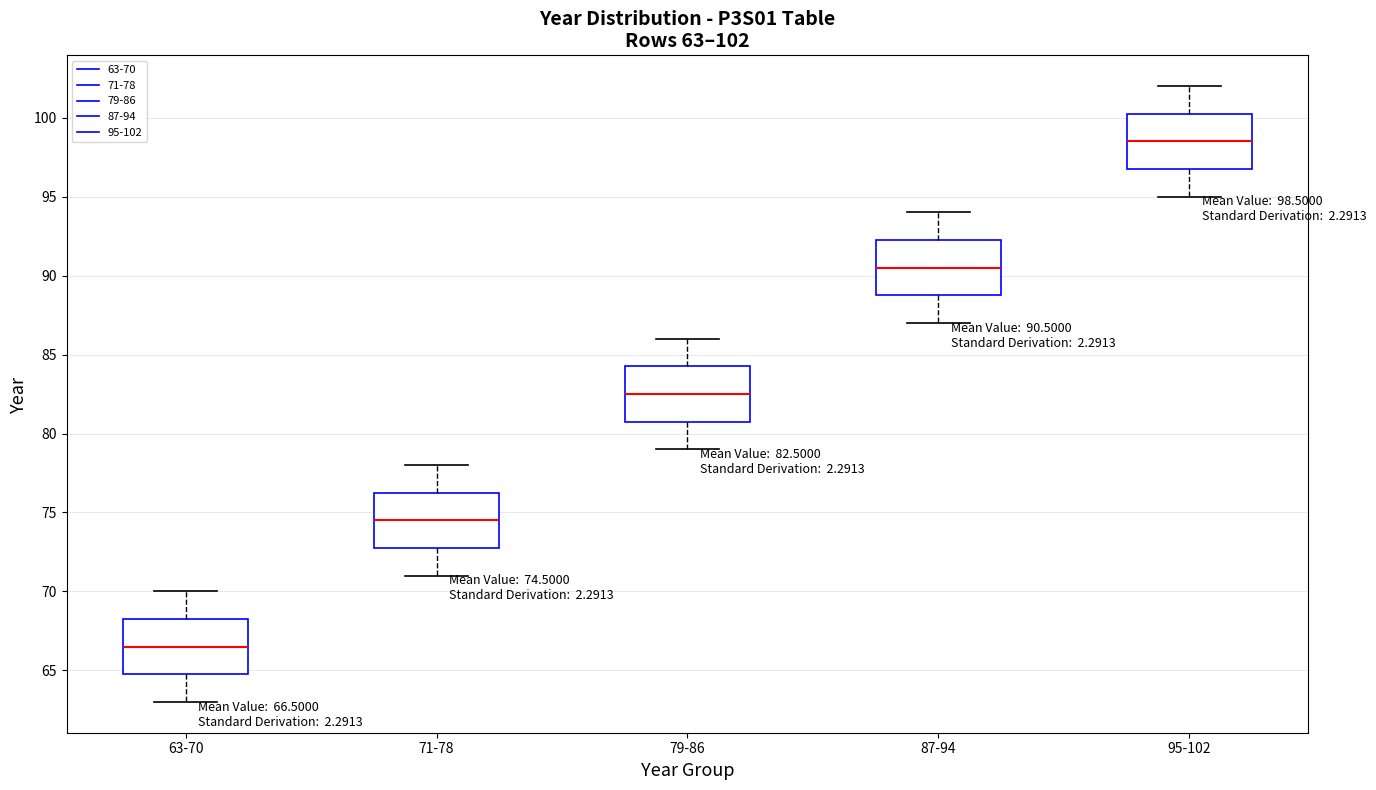

Which box's median line is the lowest?

63-70